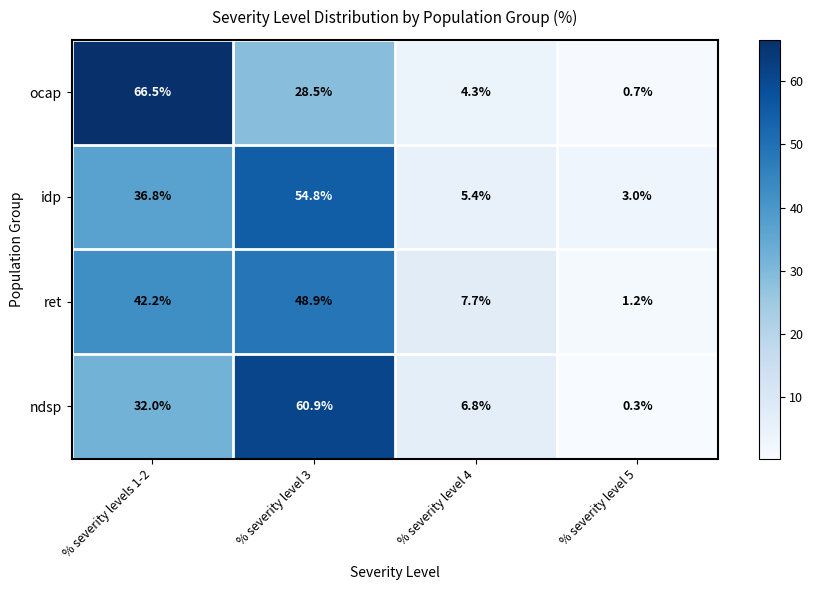

Reading right to left, list all the values displayed in this chart.

ocap: % severity level 5=0.7	% severity level 4=4.3	% severity level 3=28.5	% severity levels 1-2=66.5
idp: % severity level 5=3.0	% severity level 4=5.4	% severity level 3=54.8	% severity levels 1-2=36.8
ret: % severity level 5=1.2	% severity level 4=7.7	% severity level 3=48.9	% severity levels 1-2=42.2
ndsp: % severity level 5=0.3	% severity level 4=6.8	% severity level 3=60.9	% severity levels 1-2=32.0